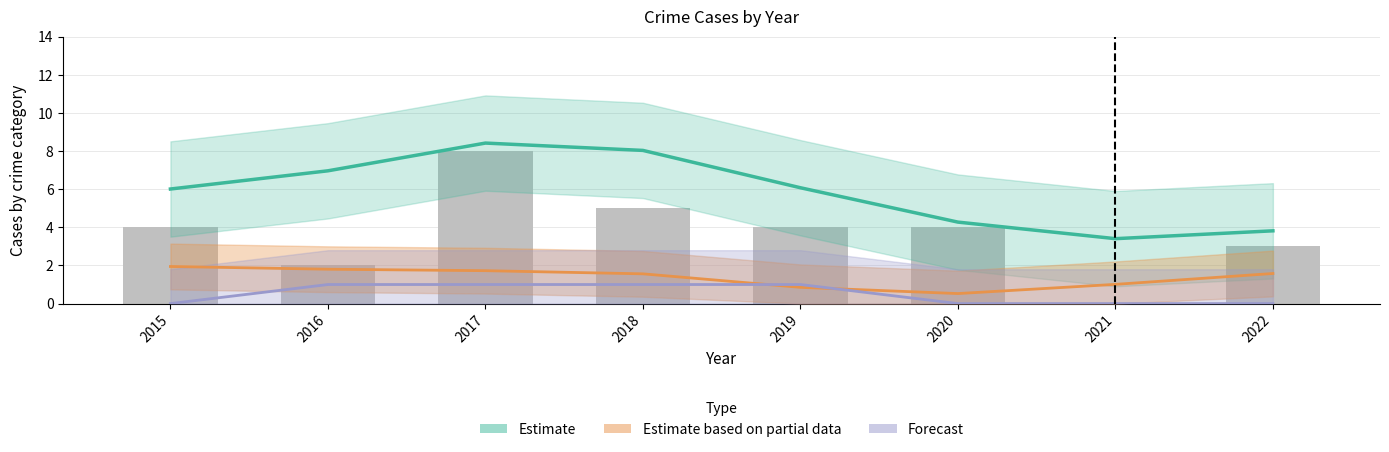

Does the chart contain any negative values?

No